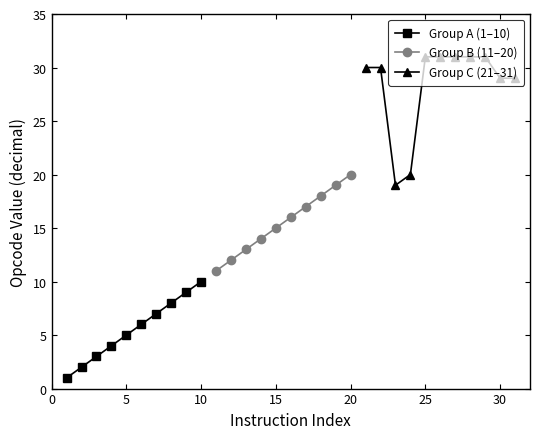

At which label does the data first exceed 16?

17